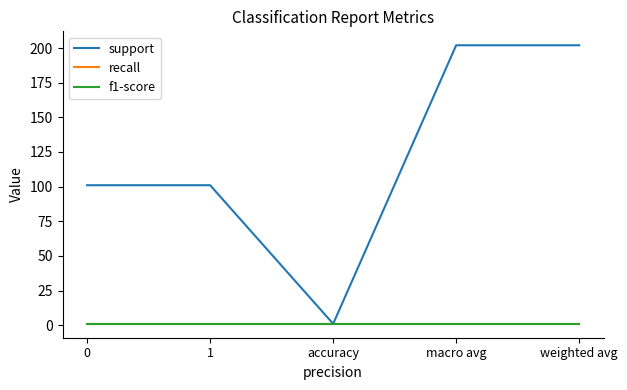

Does the chart display data point markers on the line(s)?

No